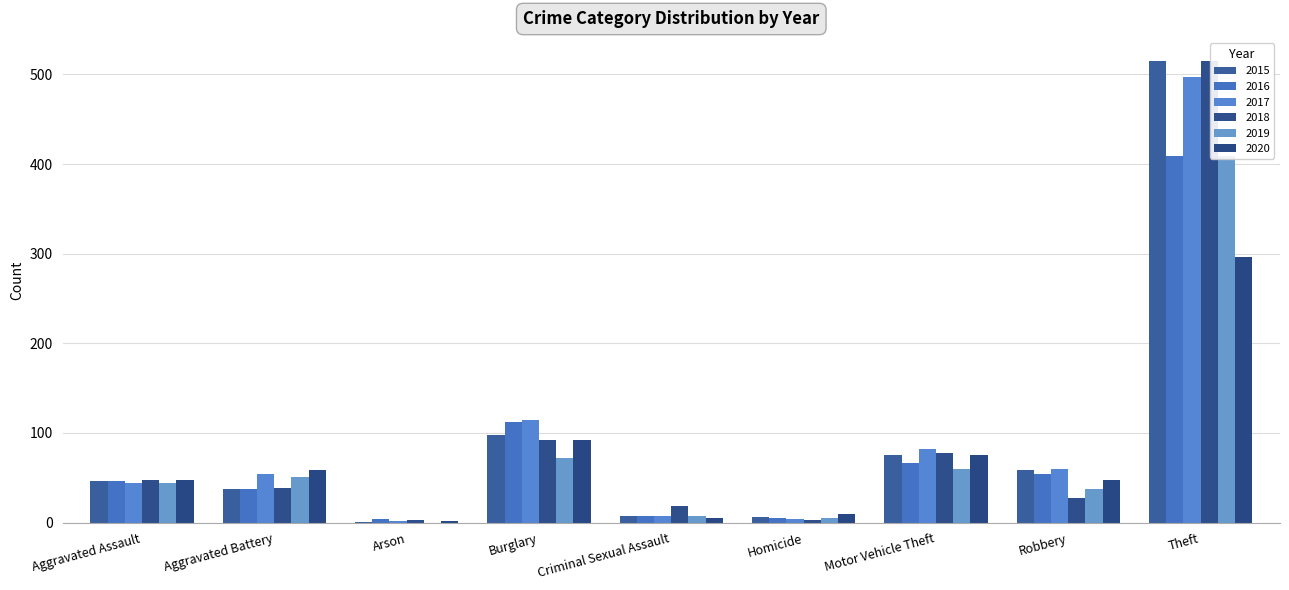

What is the difference between the maximum and minimum values in the 2018 series?

512